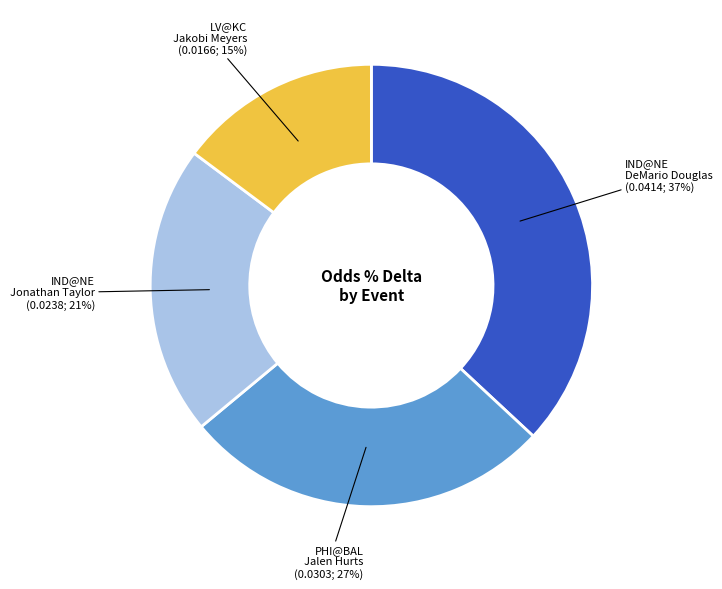

To the nearest percent, what is the average slice percentage?

25%